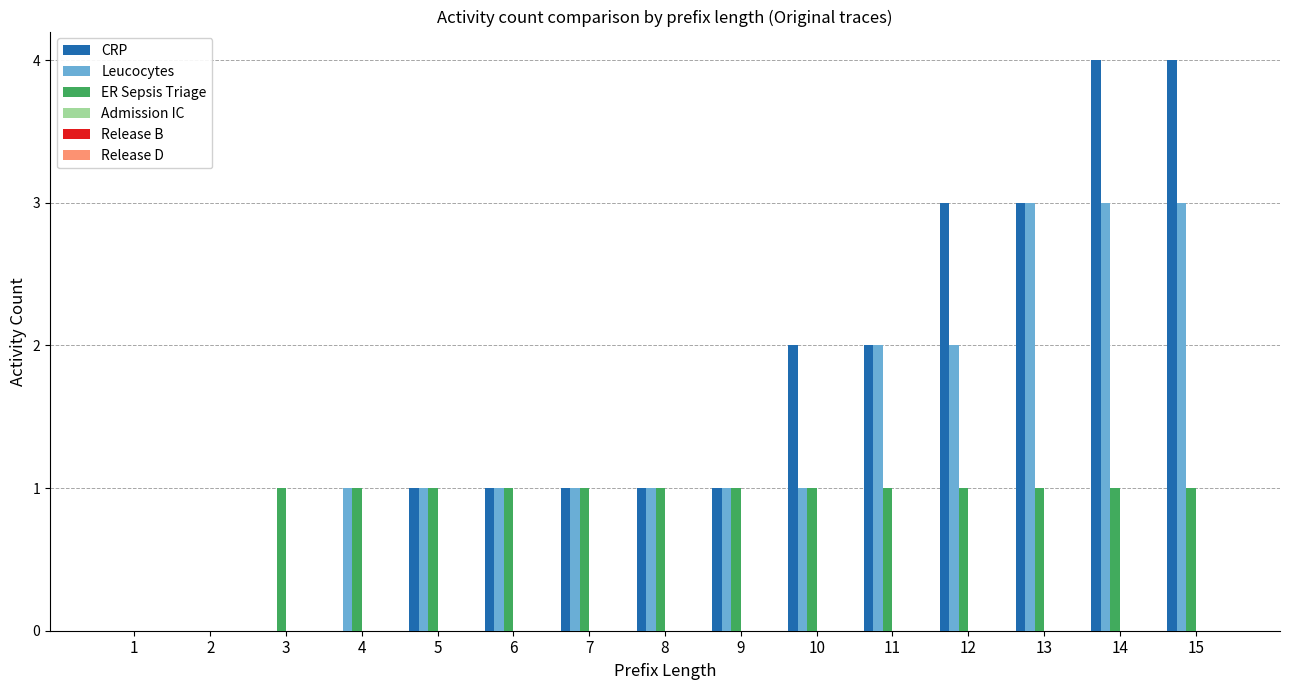

How many data points does each series have?

15